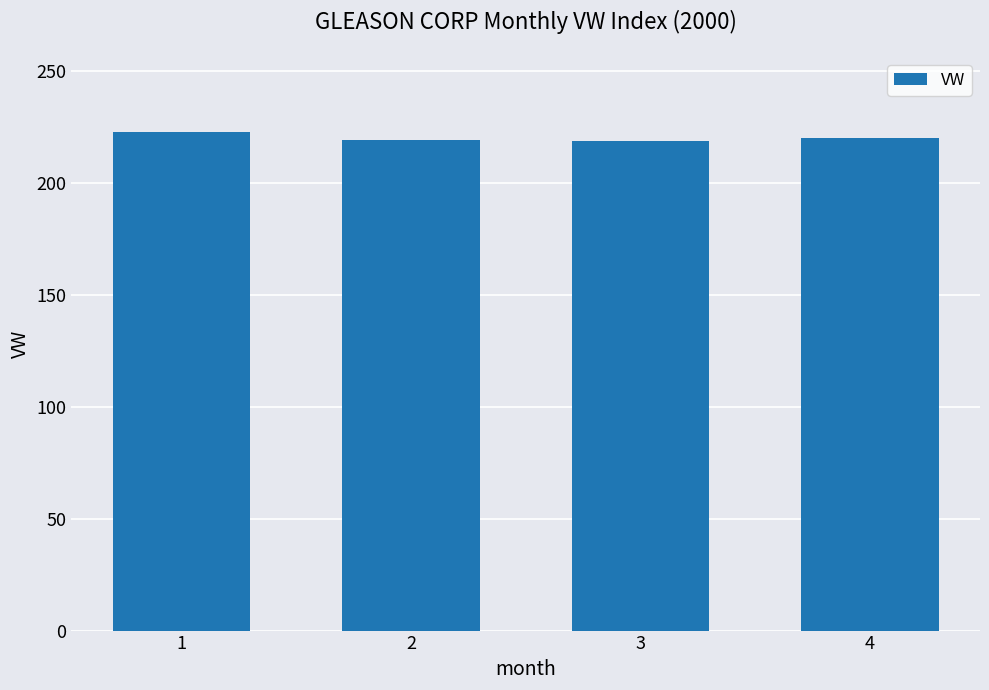

What is the value of the 2nd bar from the left?

219.3